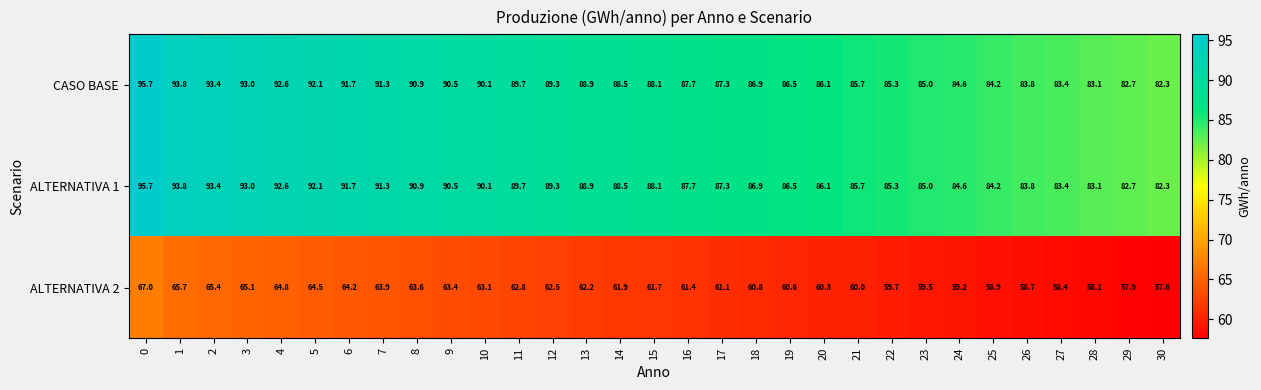

What is the minimum value shown in the chart?

57.6